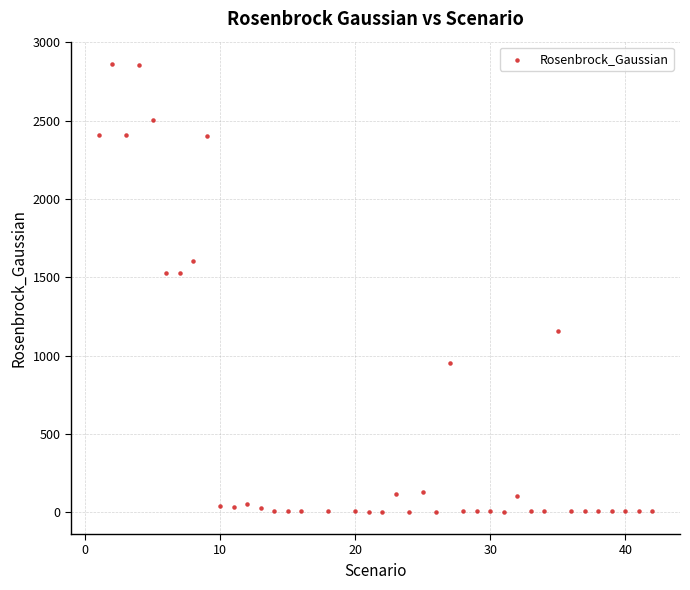

What is the range of Y values (max minus min)?

2857.3